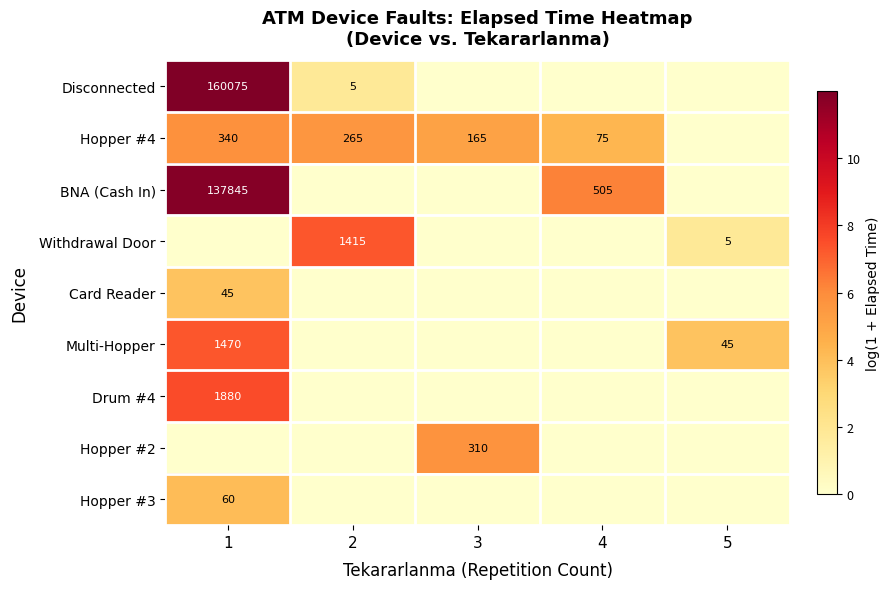

The Hopper #3 series shows 15 at 1. True or false?

False